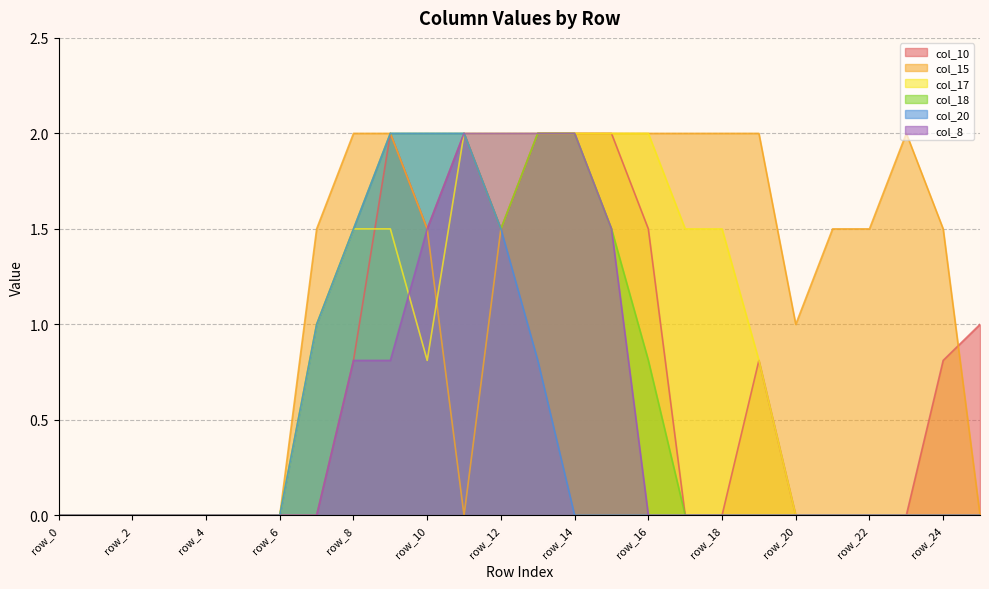

Which series has the largest total across all categories?

col_15